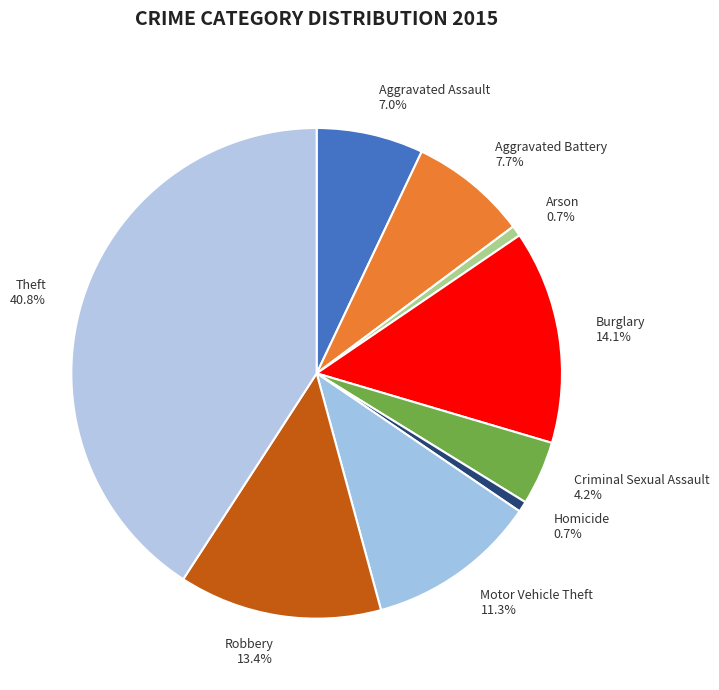

Count the number of slices in the pie.

9